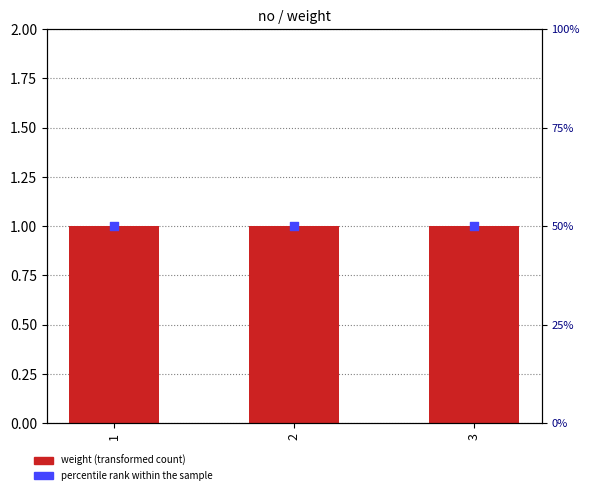

At how many categories does at least one series exceed 27?

3